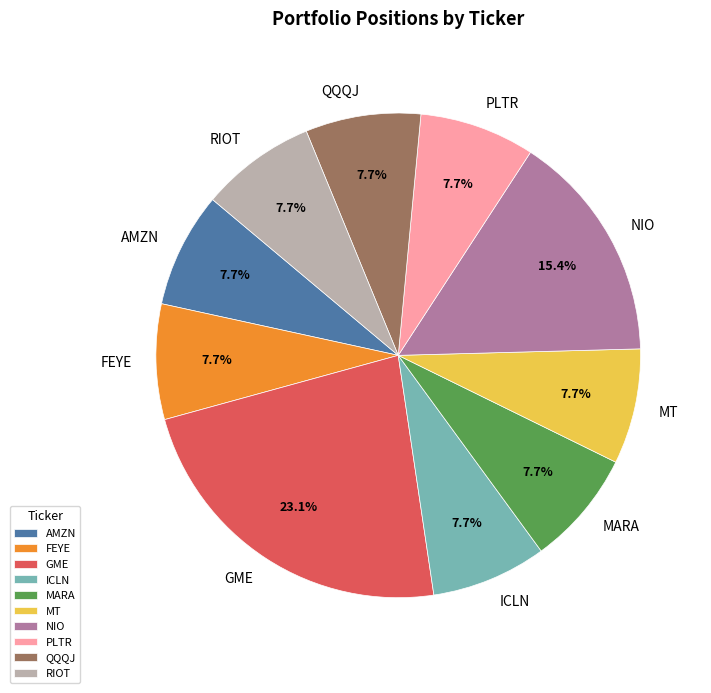

To the nearest percent, what is the average slice percentage?

10%